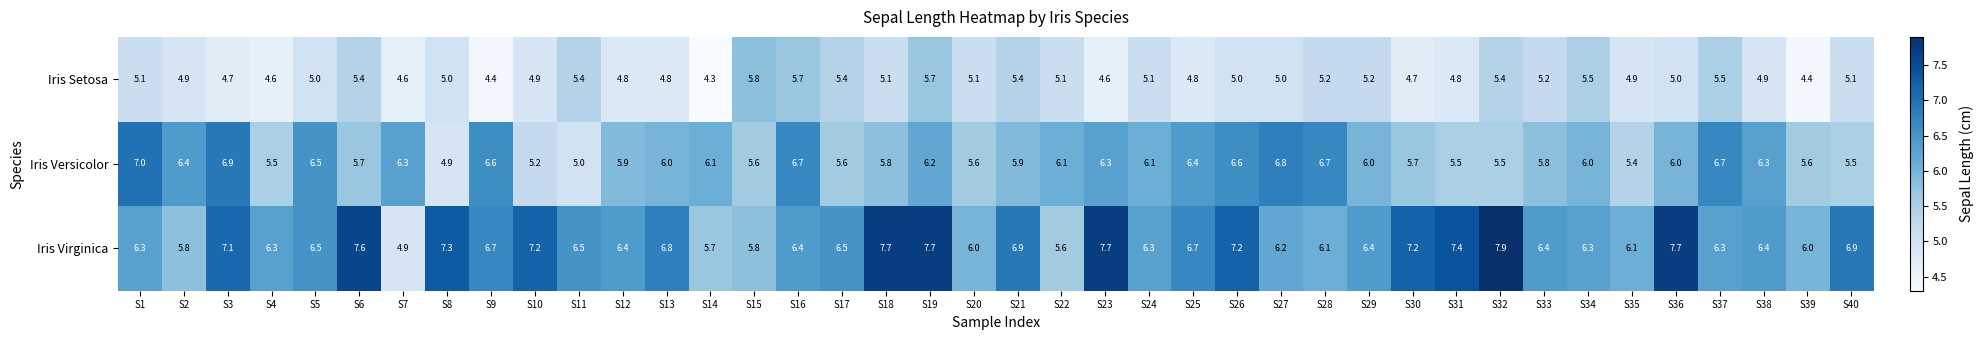

What is the sum of the Iris Versicolor values at S3 and S6?

12.6